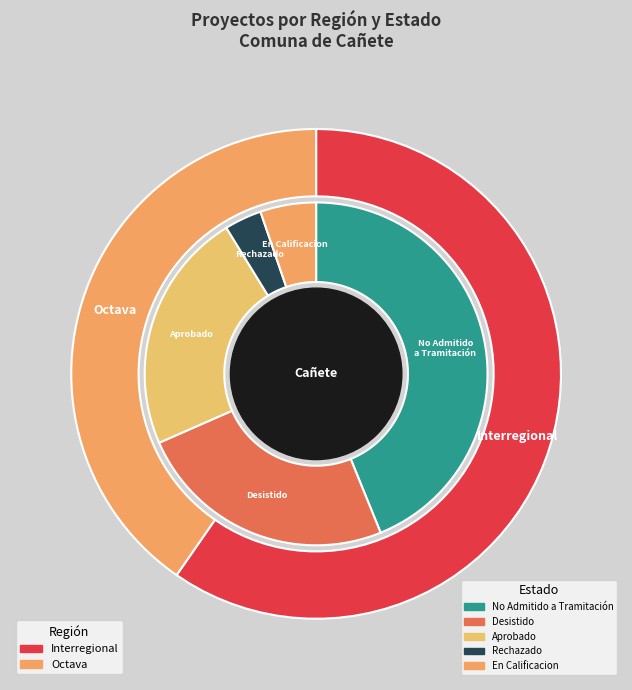

To the nearest percent, what is the average slice percentage?

20%